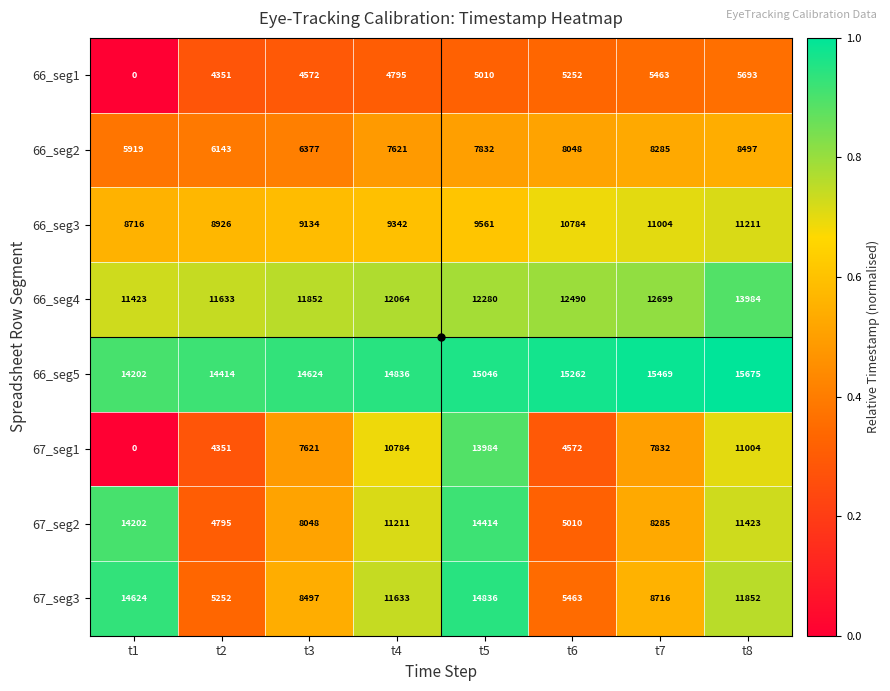

Between t2 and t8, which series saw the biggest shift?

67_seg1